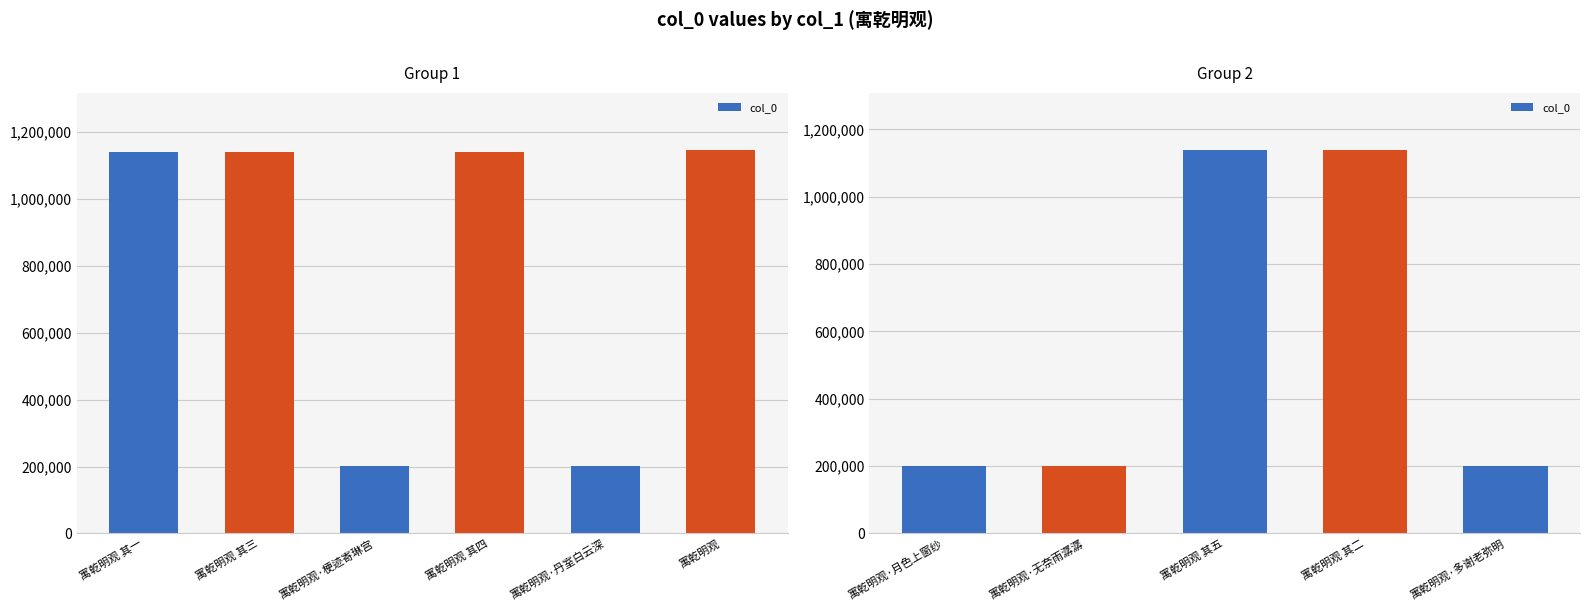

What is the average value?

575395